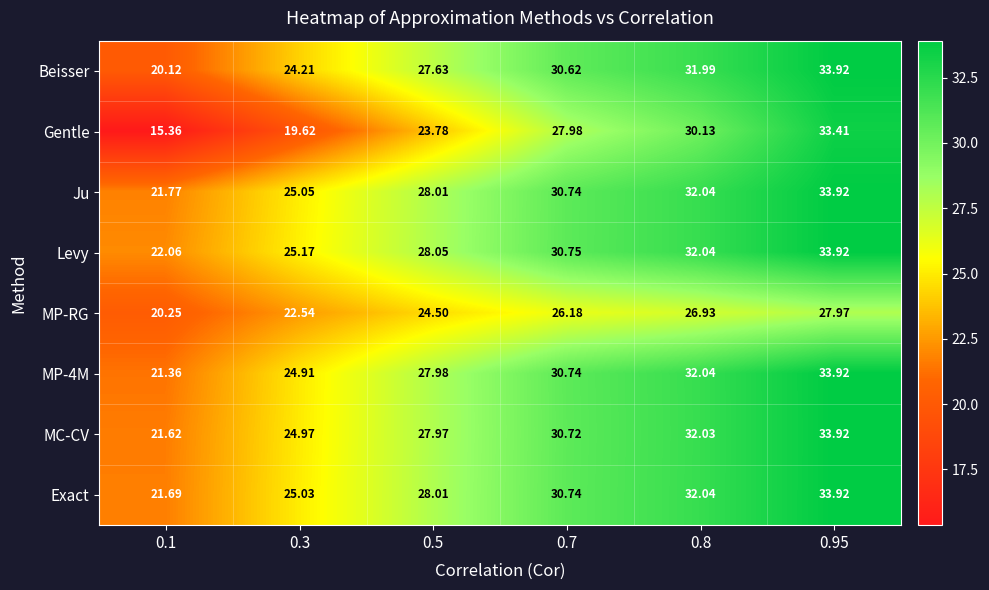

How many series are shown in this chart?

8